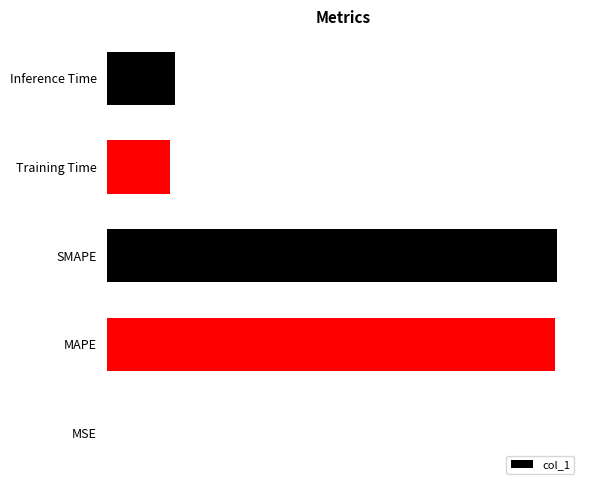

What is the sum of all values?

3.0